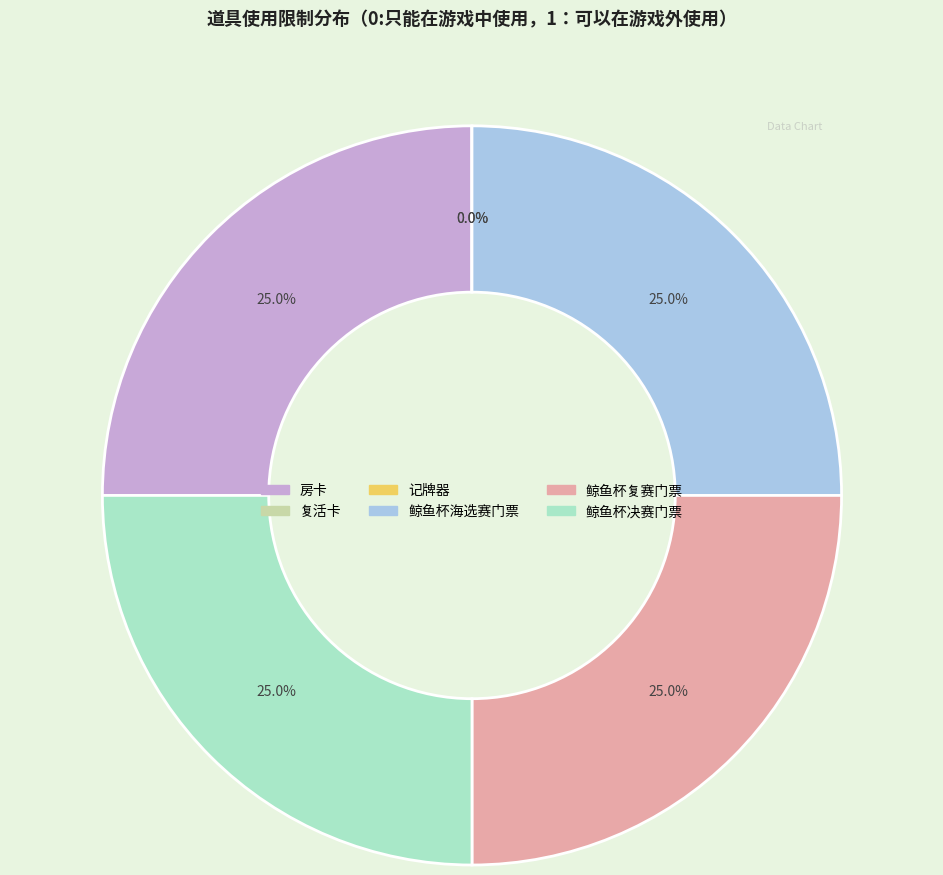

Approximately how many times larger is the value at 鲸鱼杯复赛门票 compared to 房卡?

1.0